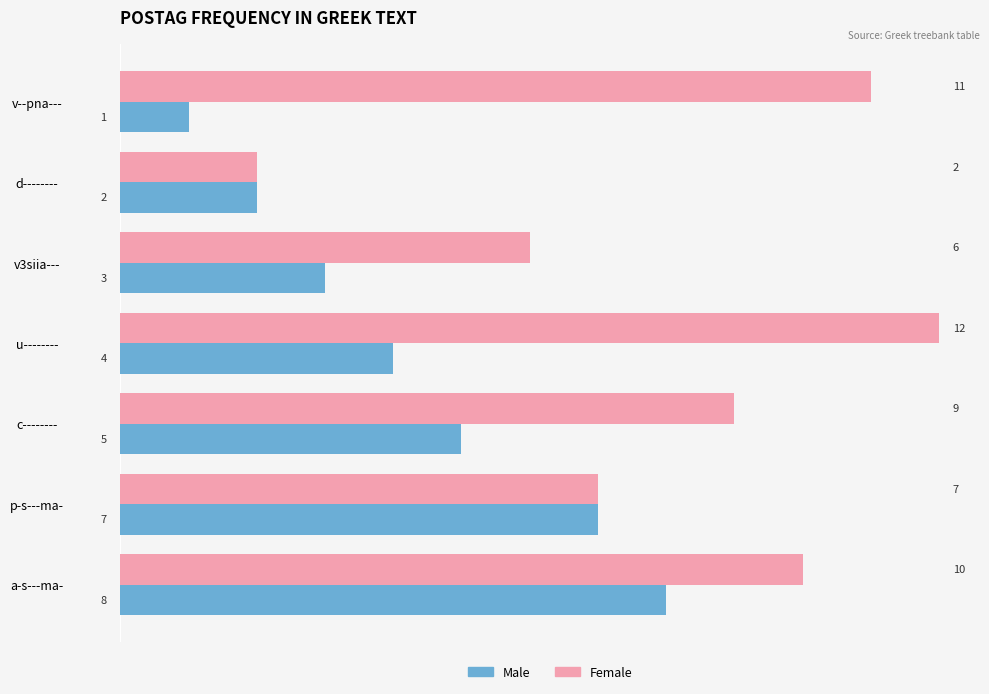

What is the difference between the second highest and minimum values in the Female series?

9